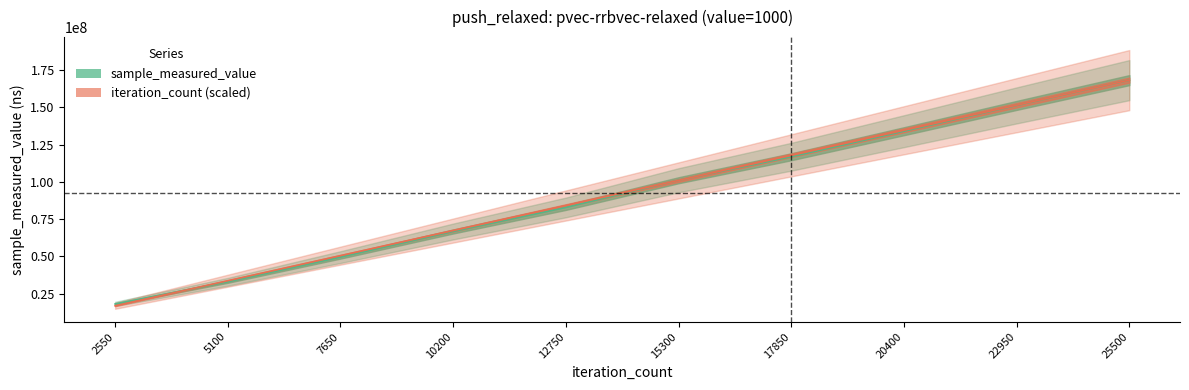

What is the highest value of the iteration_count series?

168319803.0